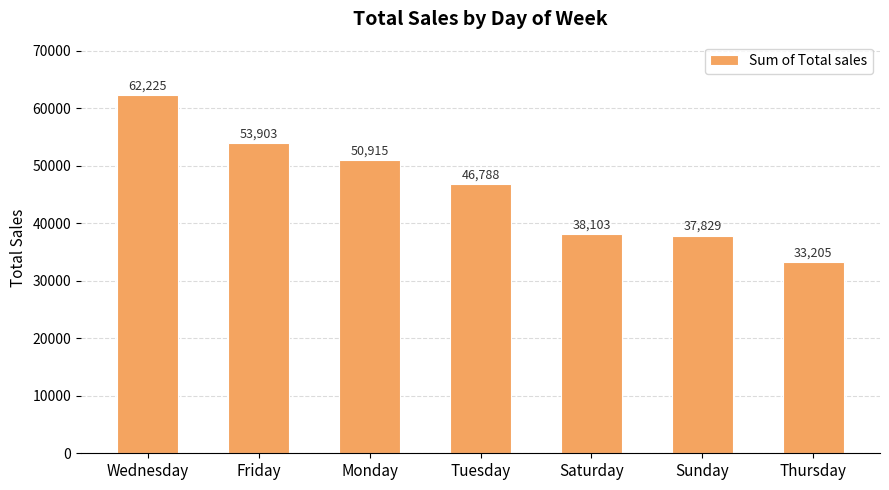

Rank the categories by value from lowest to highest.

Thursday, Sunday, Saturday, Tuesday, Monday, Friday, Wednesday